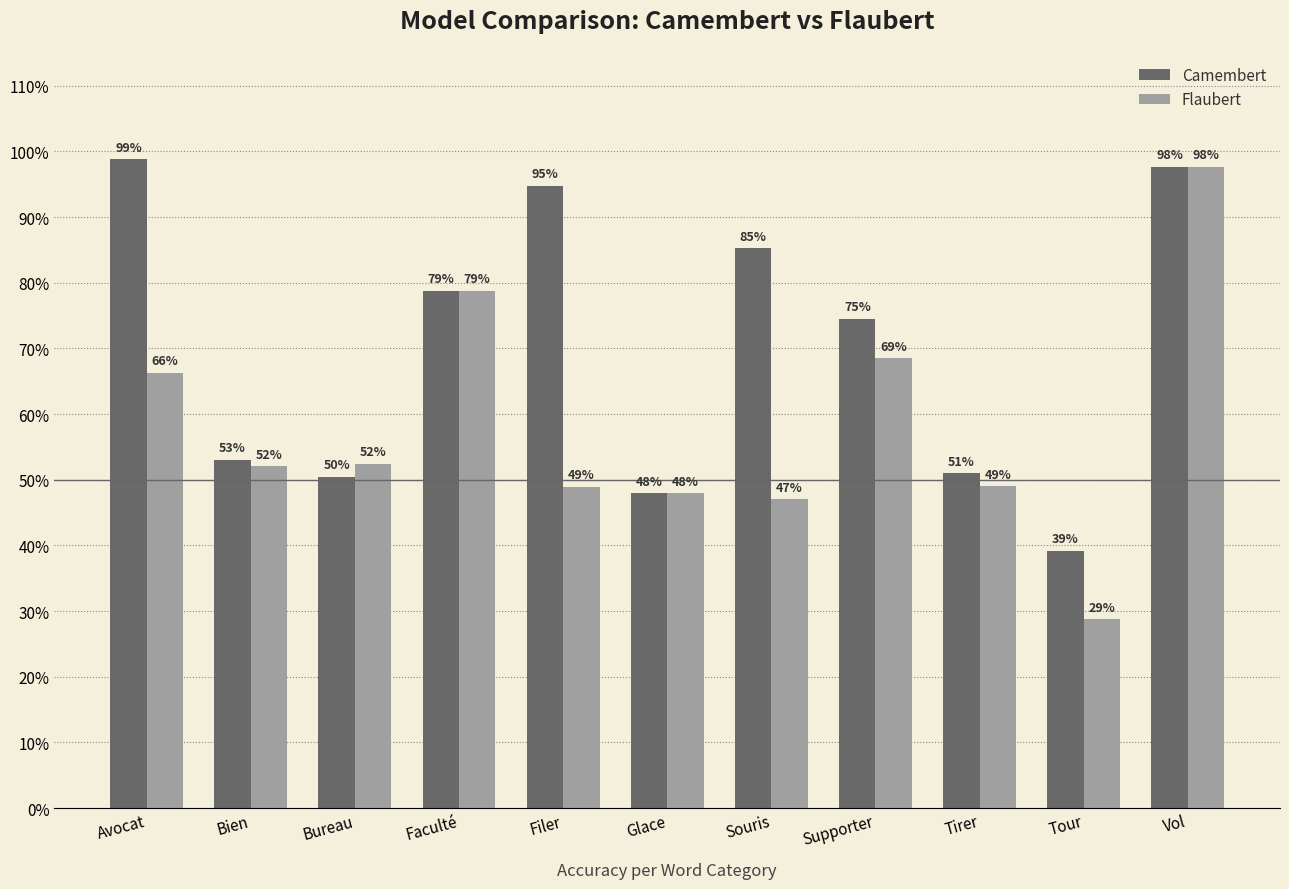

Which category has the highest value in the Flaubert series?

Vol